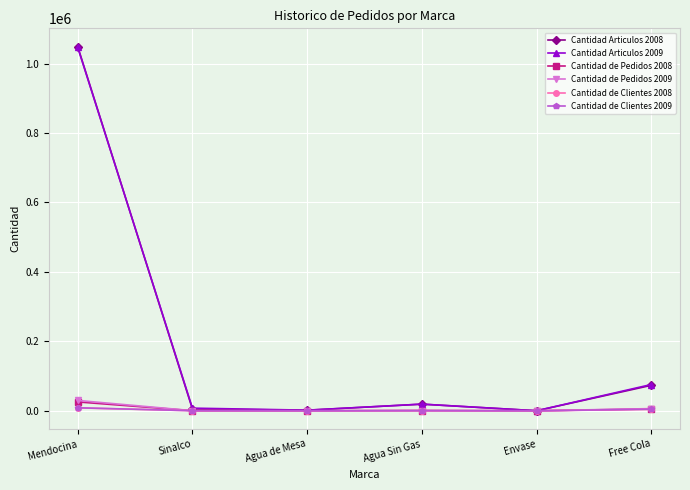

Which series has the widest spread of values?

Cantidad Articulos 2008